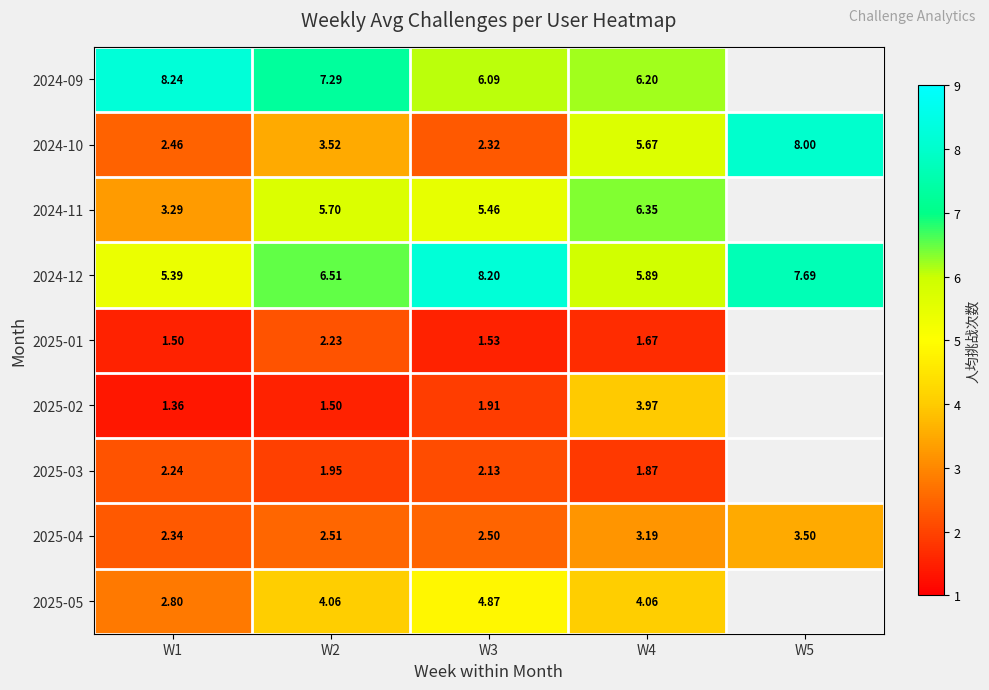

At how many categories does at least one series exceed 7?

4